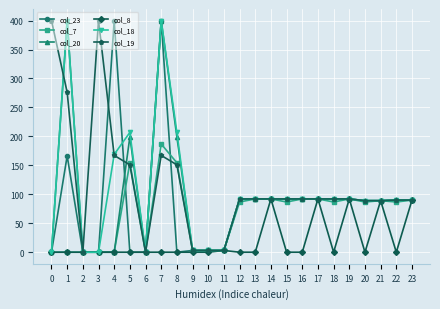

At which label does col_7 first exceed 86?

5